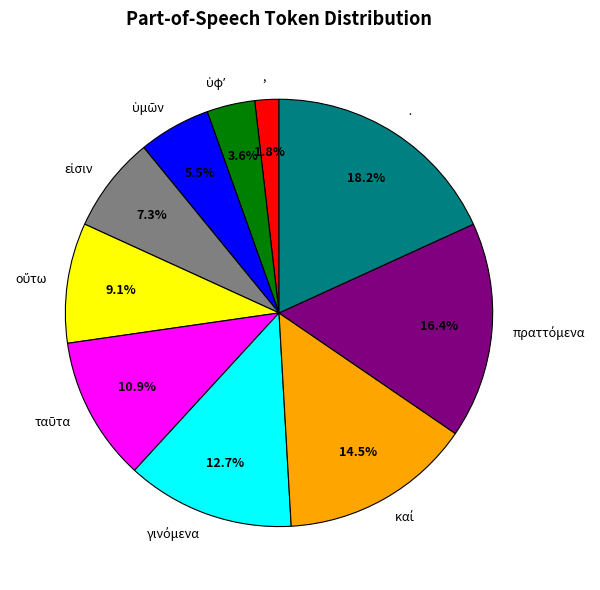

Is there a majority slice in this chart?

No